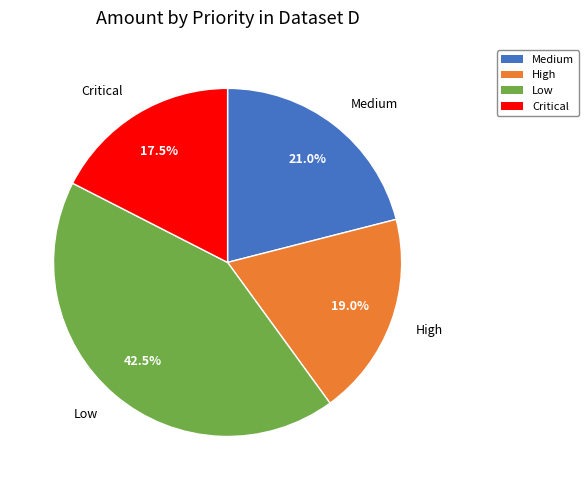

Which category has the smallest portion of the pie?

Critical